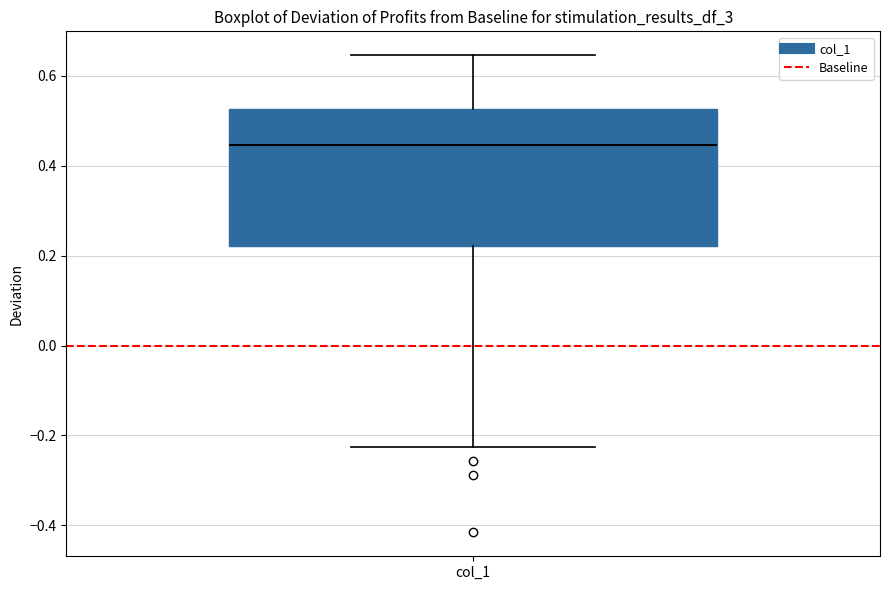

Where does the lower whisker of the box for col_1 end on the y-axis? The values are not printed on the chart, so give them approximately, as read against the axis.

-0.22